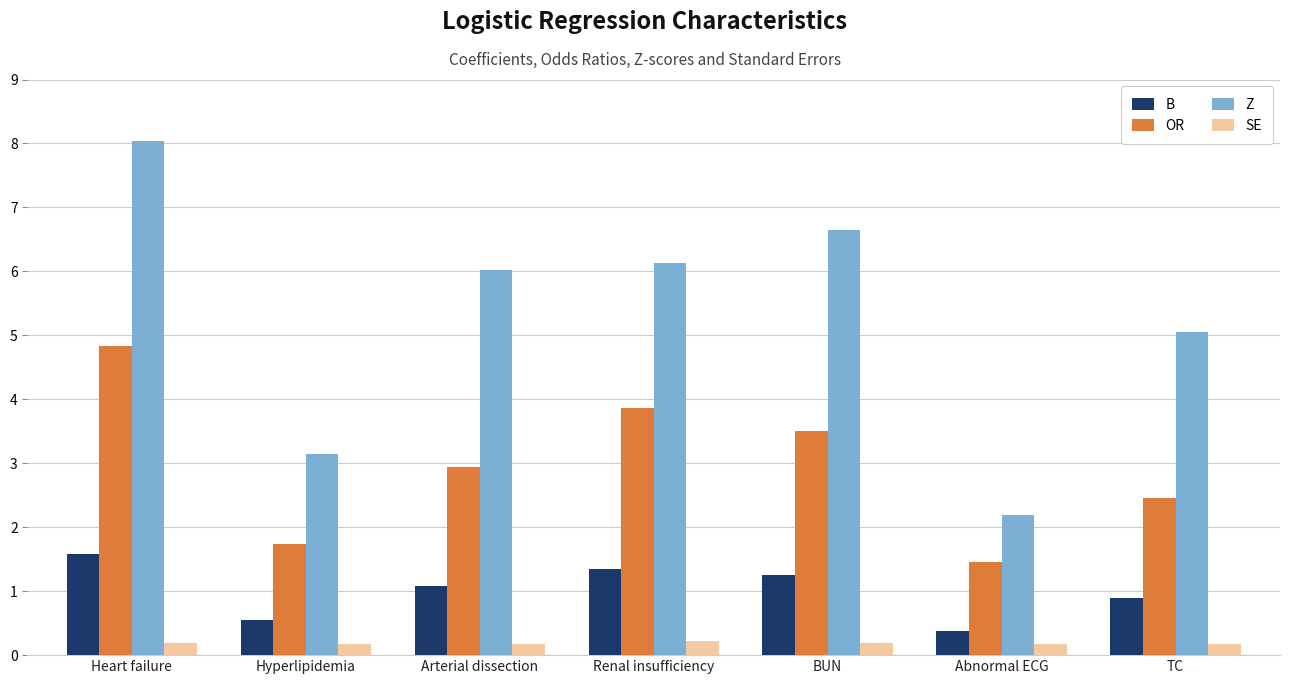

Does the chart contain any negative values?

No